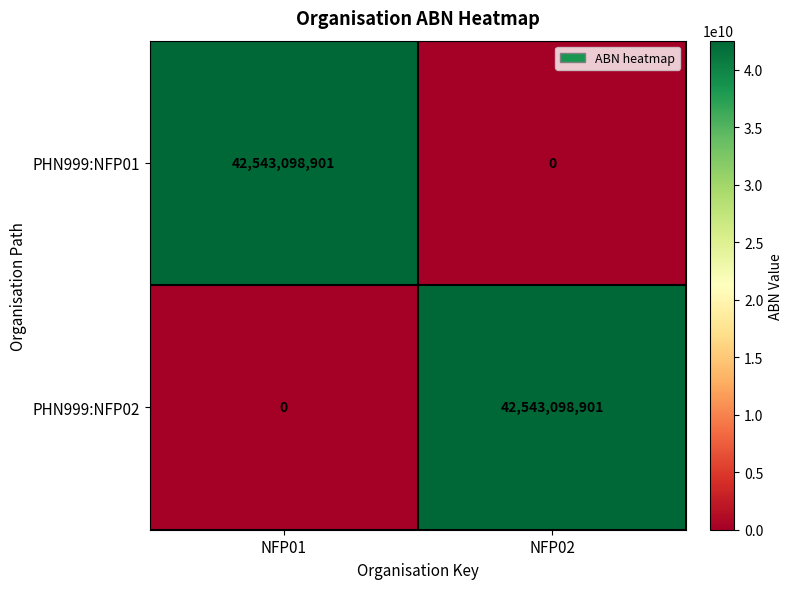

What is the sum of the PHN999:NFP01 values at NFP02 and NFP01?

42543098901